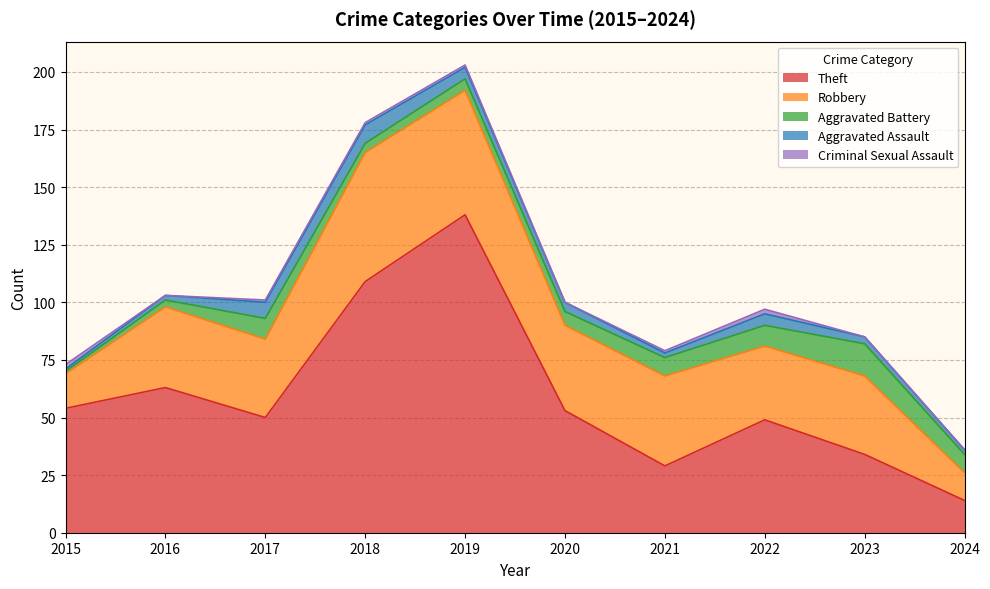

At which category does the chart reach its minimum across all series?

2016